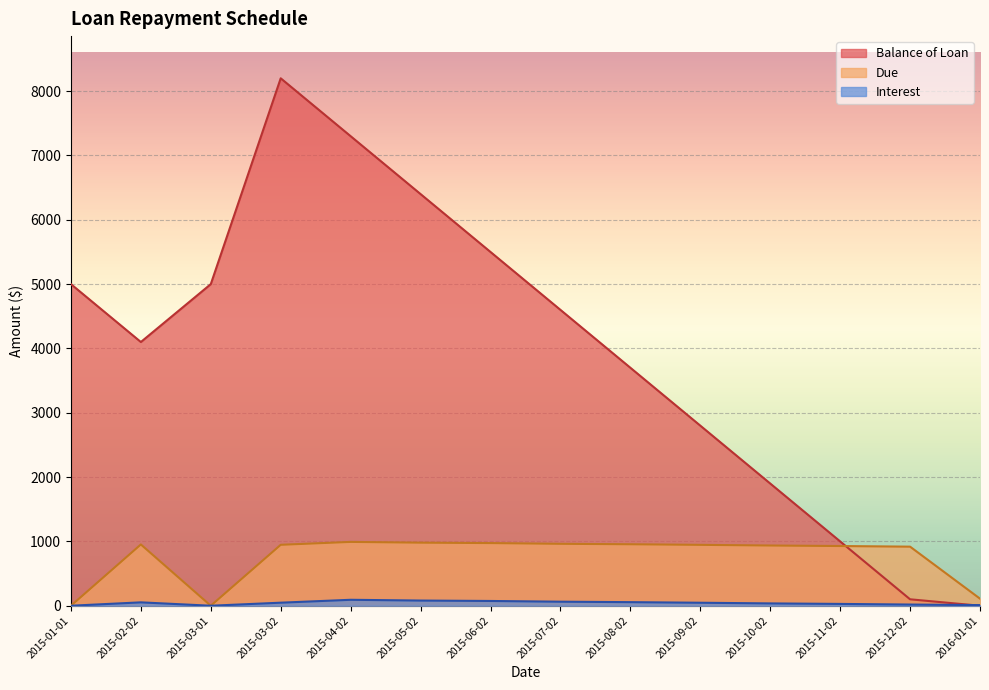

At how many categories does at least one series exceed 1962?

10